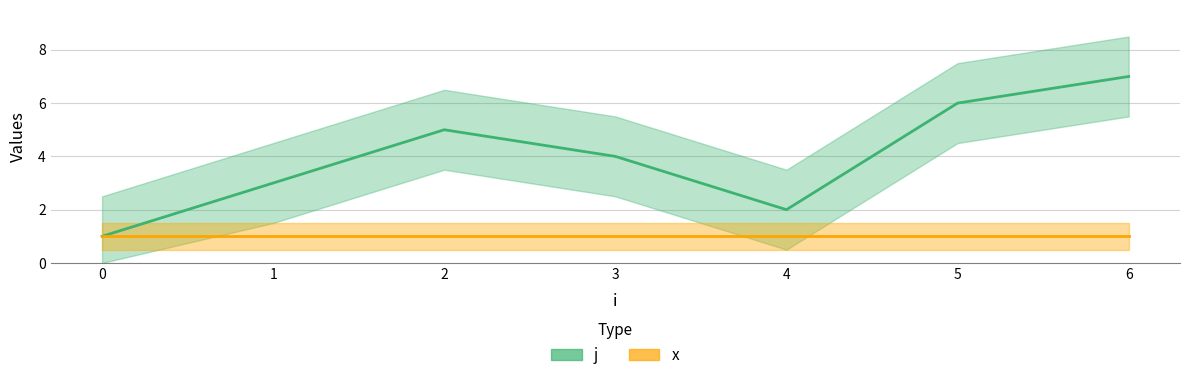

What is the difference between the maximum and minimum values?

6